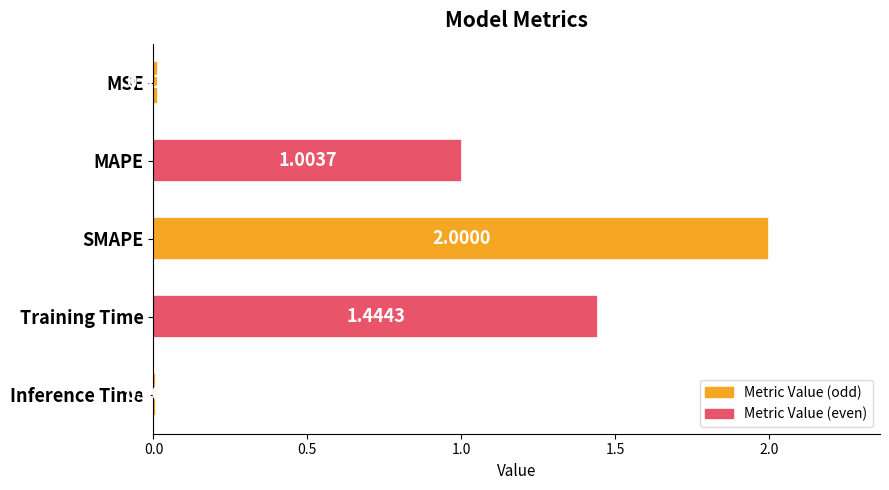

What is the maximum value shown in the chart?

2.0